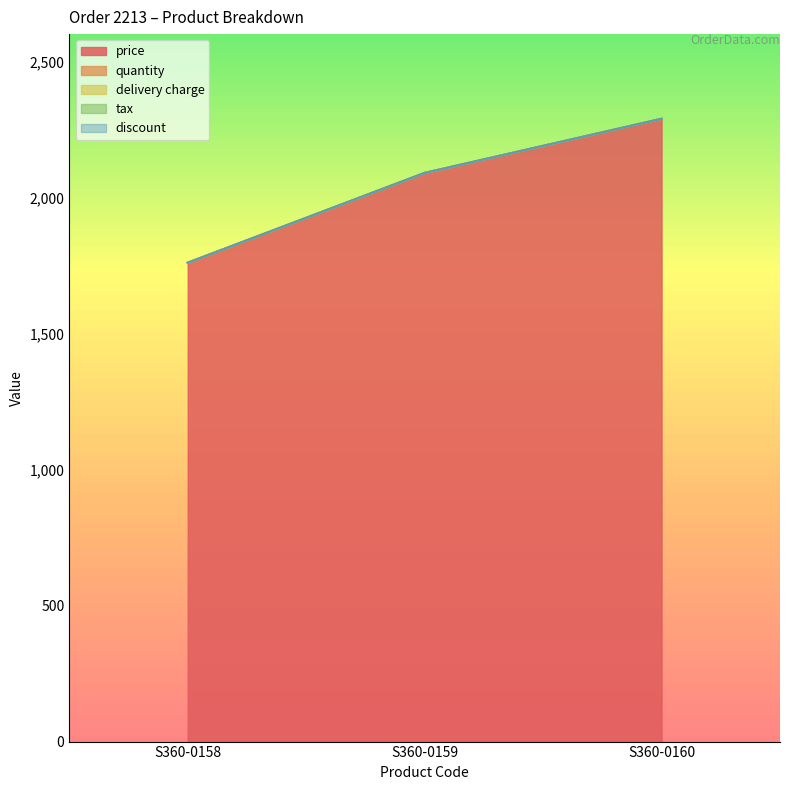

What is the lowest value of the price series?

1758.9